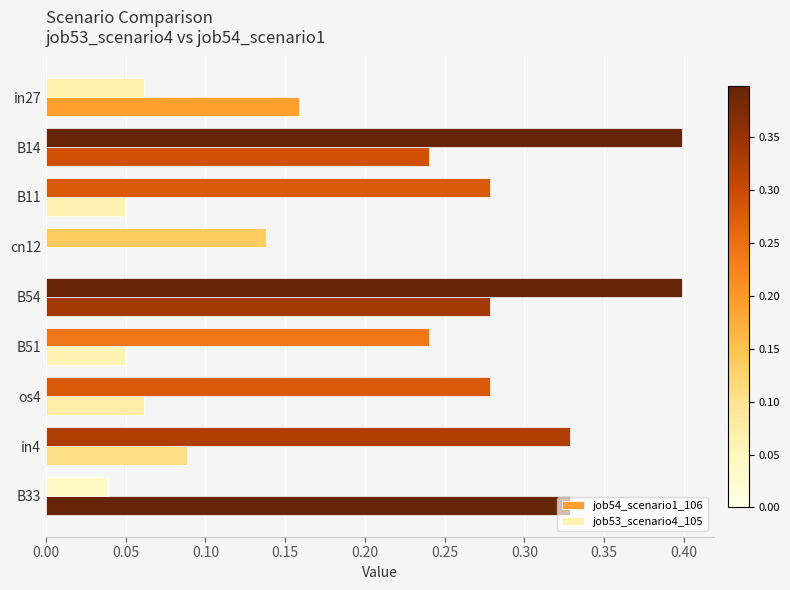

What is the value of the job54_scenario1_106 bar at the 1st from the left?

0.2